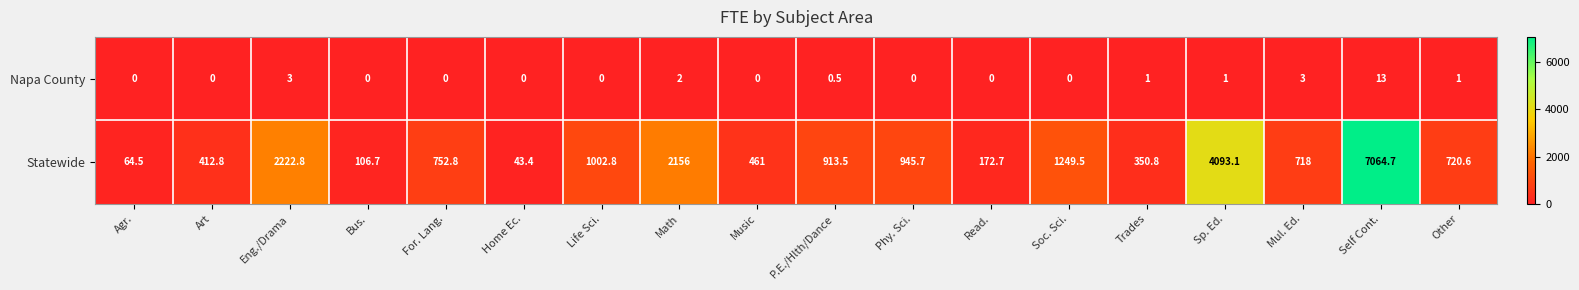

Which series changed the most between Eng./Drama and Bus.?

Statewide